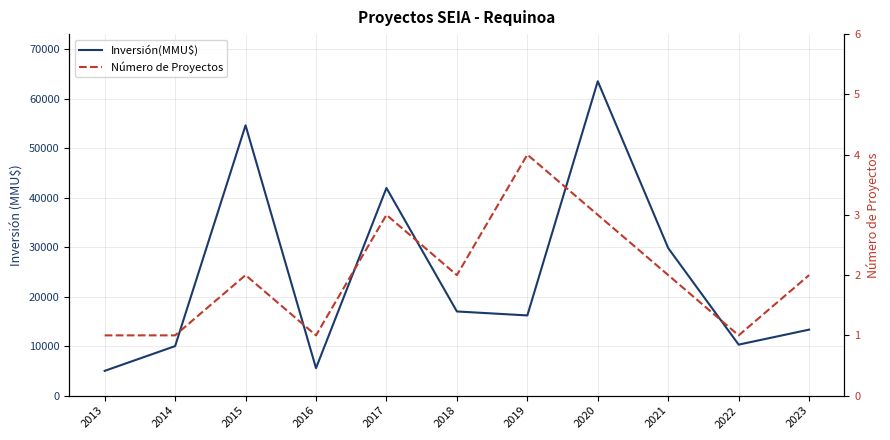

What is the value of the Inversión(MMU$) point at the 9th from the left?

29800